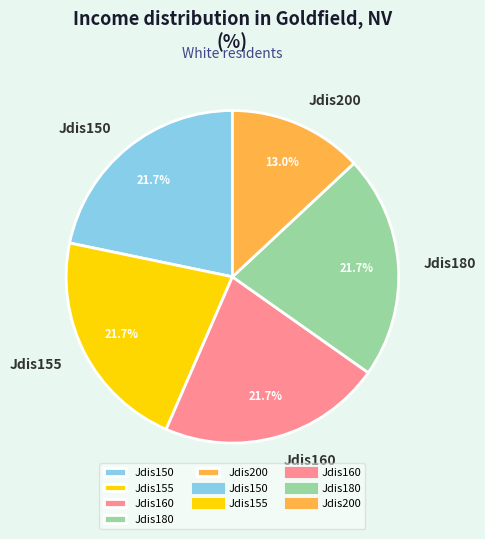

How much of the chart is everything except Jdis150?

78.3%